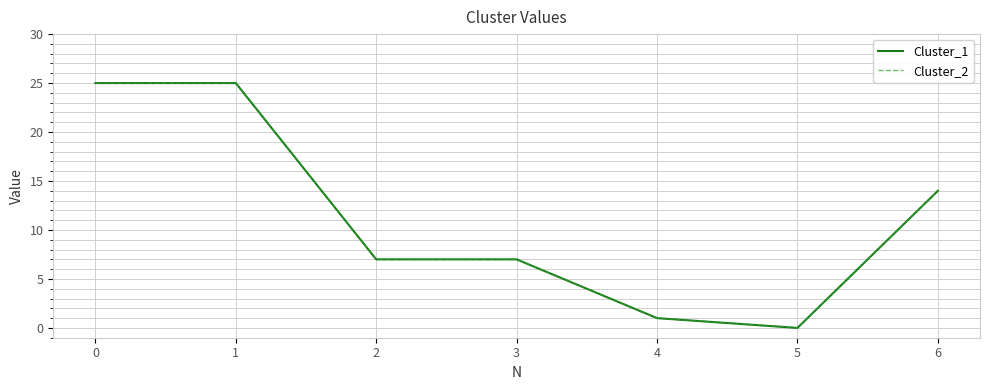

What is the value of the Cluster_2 point at the 1st from the left?

25